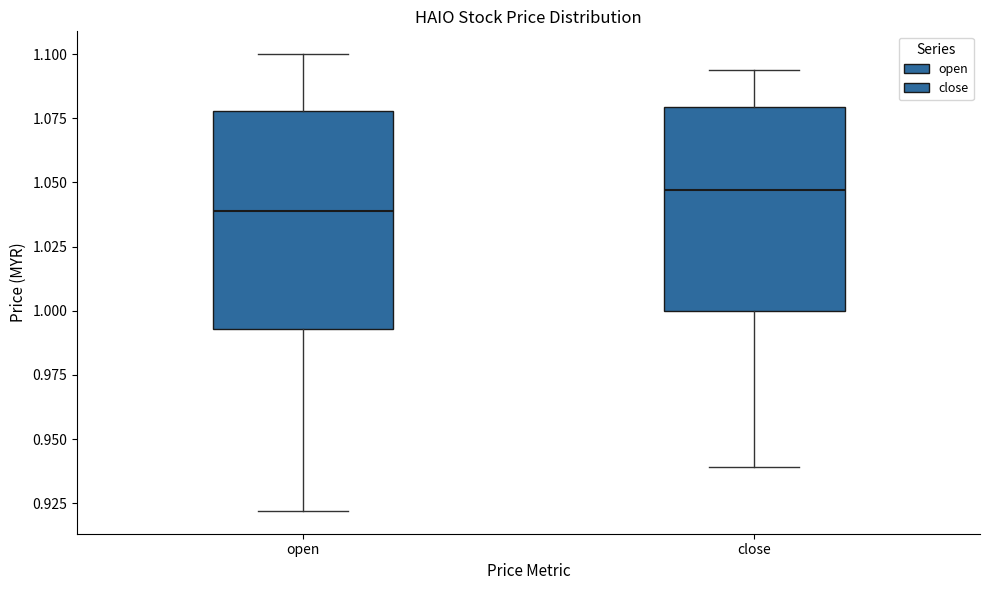

Which box is the tallest, from its lower edge to its upper edge?

open